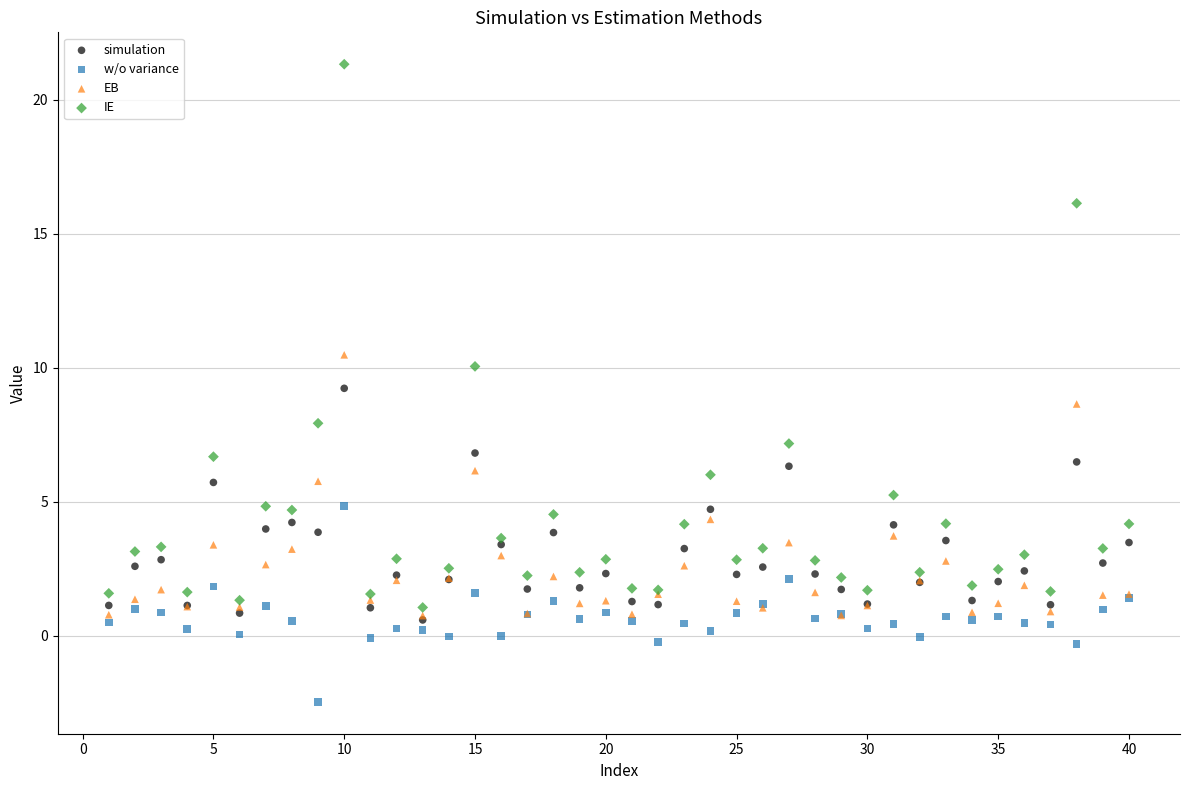

What are all the series names shown in the legend?

simulation, w/o variance, EB, IE